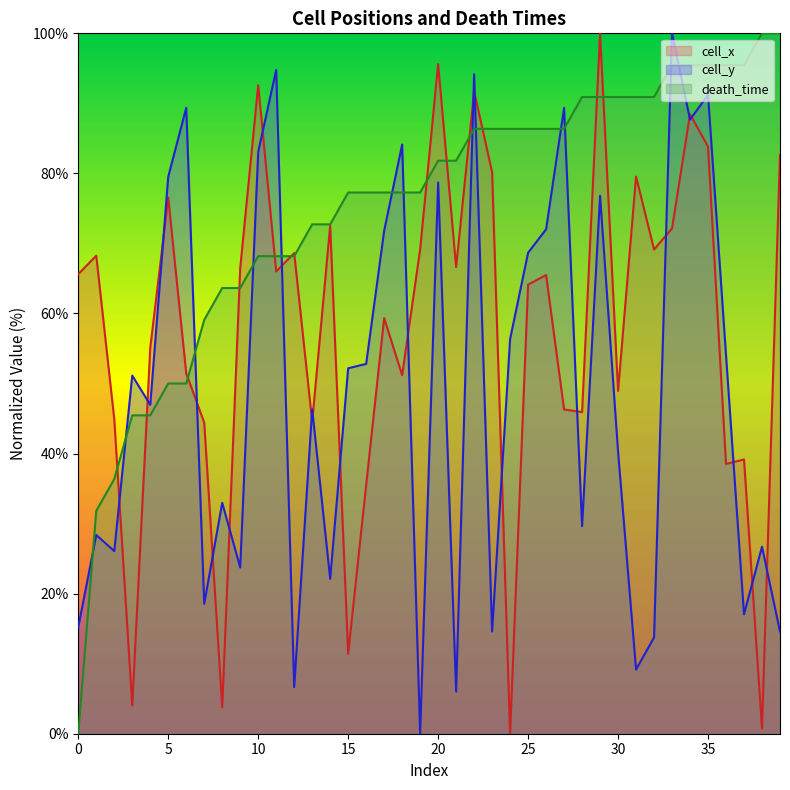

At how many categories does at least one series exceed 19?

40